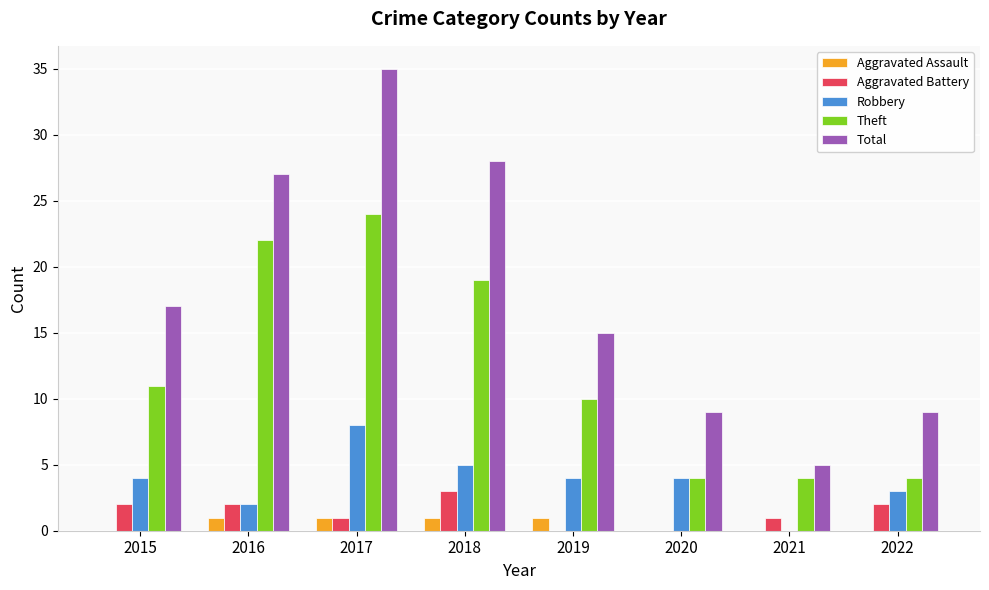

The Robbery series shows 5 at 2021. True or false?

False